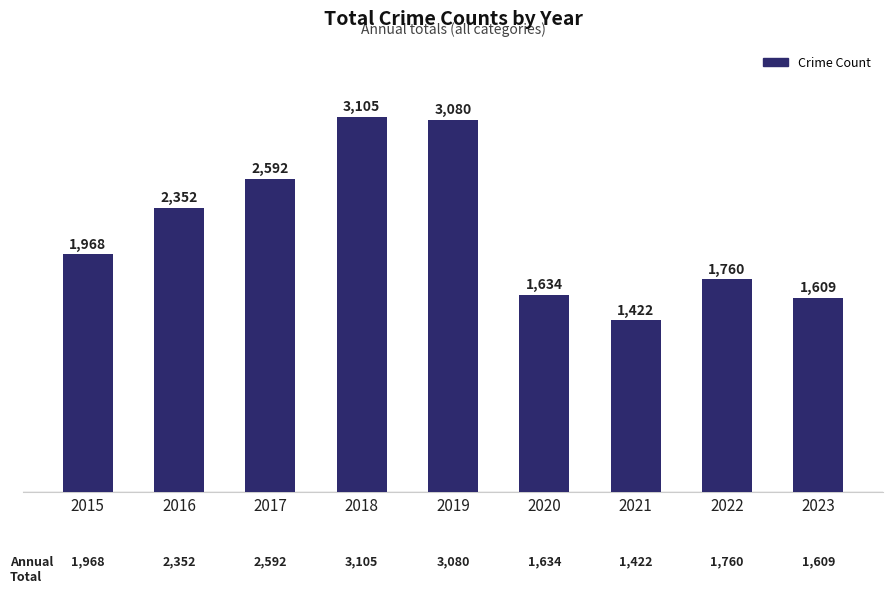

What is the difference between the maximum and minimum values?

1683